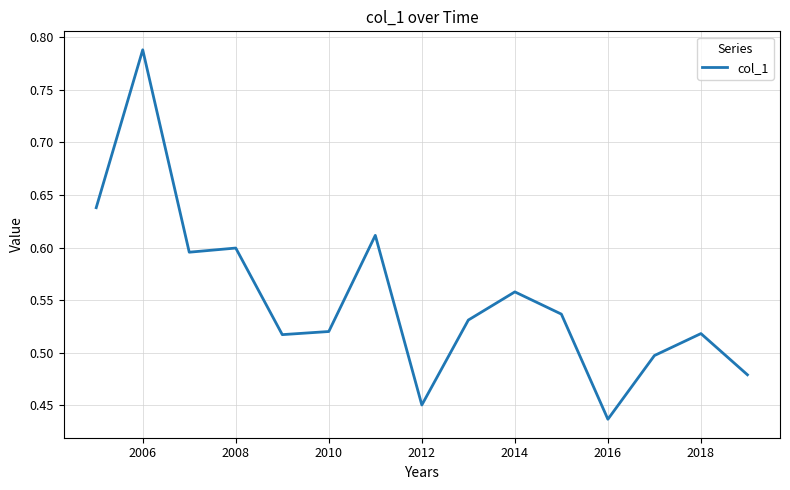

How many lines are shown in the chart?

1